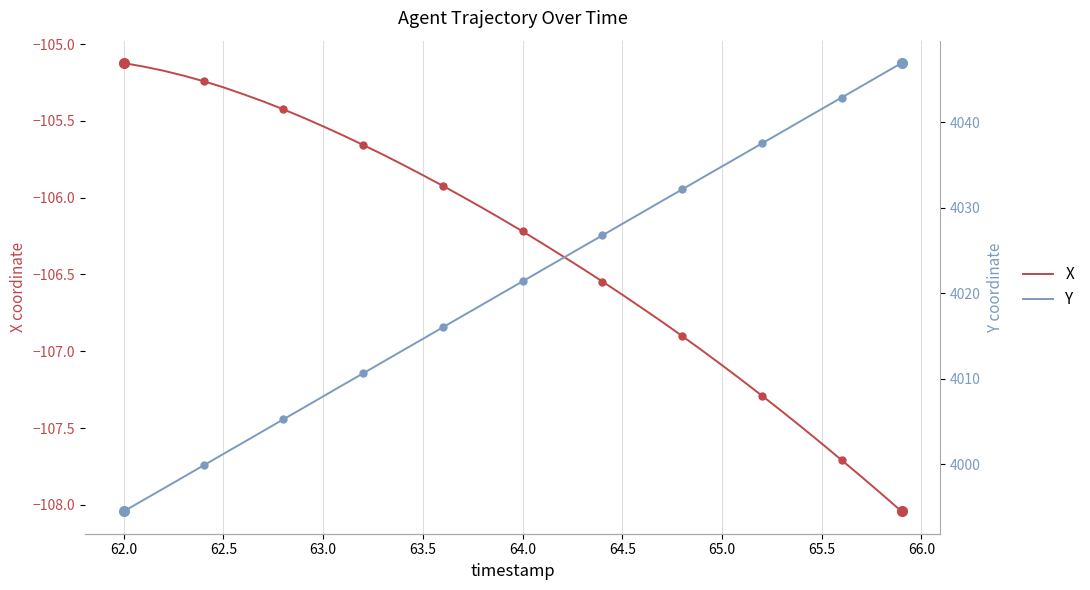

True or false: X has a value of -43.9 at 62.0.

False